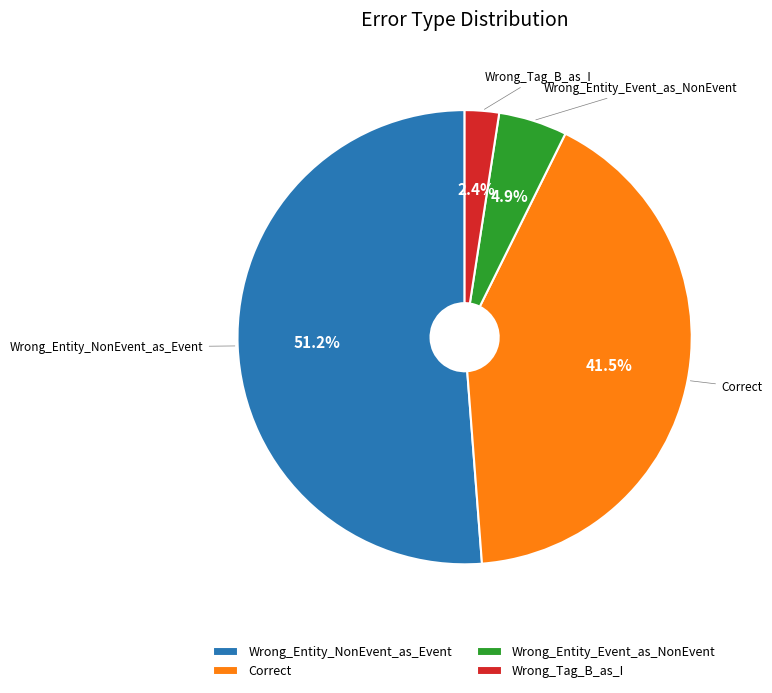

The Wrong_Entity_NonEvent_as_Event slice represents 61% of the pie. True or false?

False